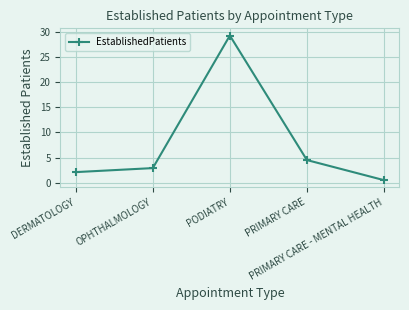

Which category has the lowest value across all series?

PRIMARY CARE - MENTAL HEALTH